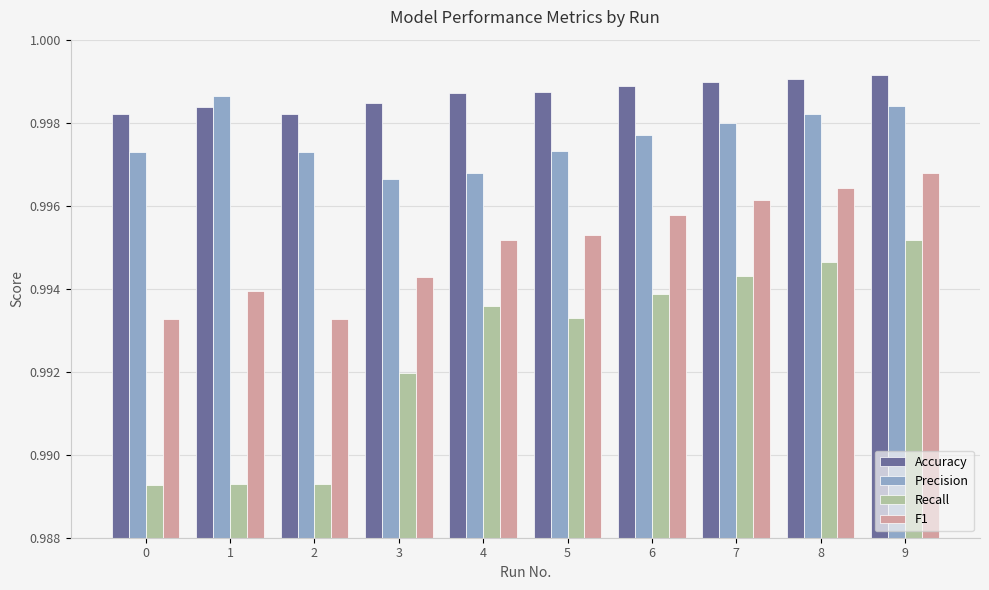

At which label is Precision closest to 0?

3